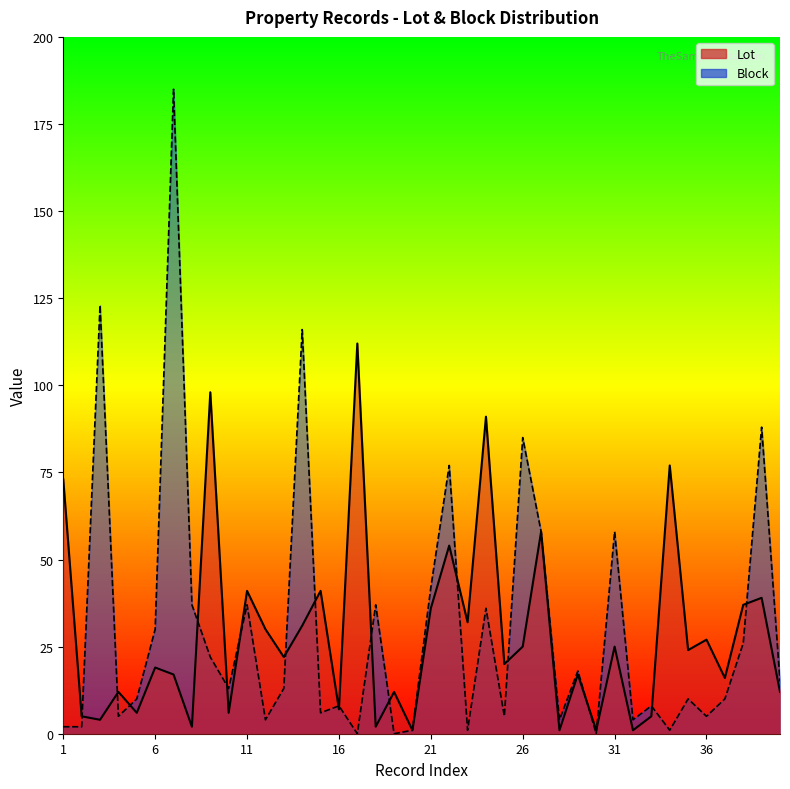

Reading left to right, what are all the values shown in this chart?

Lot: 73	5	4	12	6	19	17	2	98	6	41	30	22	31	41	7	112	2	12	1	36	54	32	91	20	25	58	1	17	1	25	1	5	77	24	27	16	37	39	12
Block: 2	2	123	5	10	30	185	37	22	13	37	4	13	116	6	8	0	37	0	1	42	77	1	36	5	85	58	4	18	0	58	4	8	1	10	5	10	26	88	15